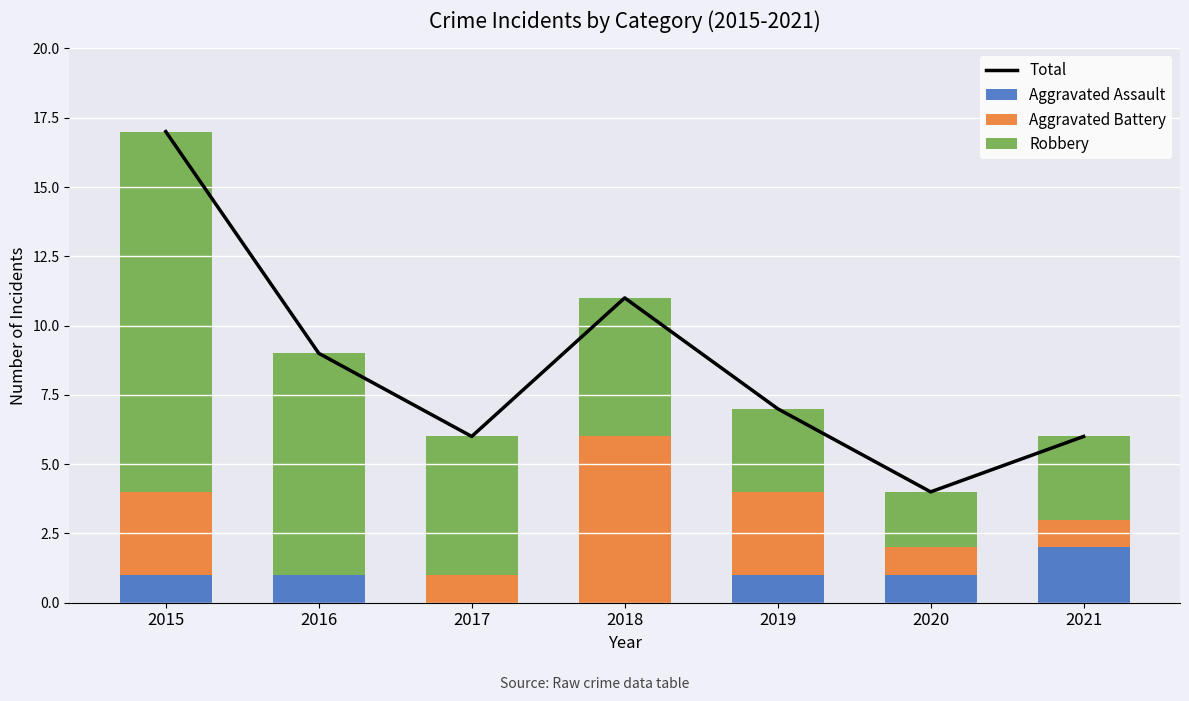

At how many categories does at least one series exceed 3?

7